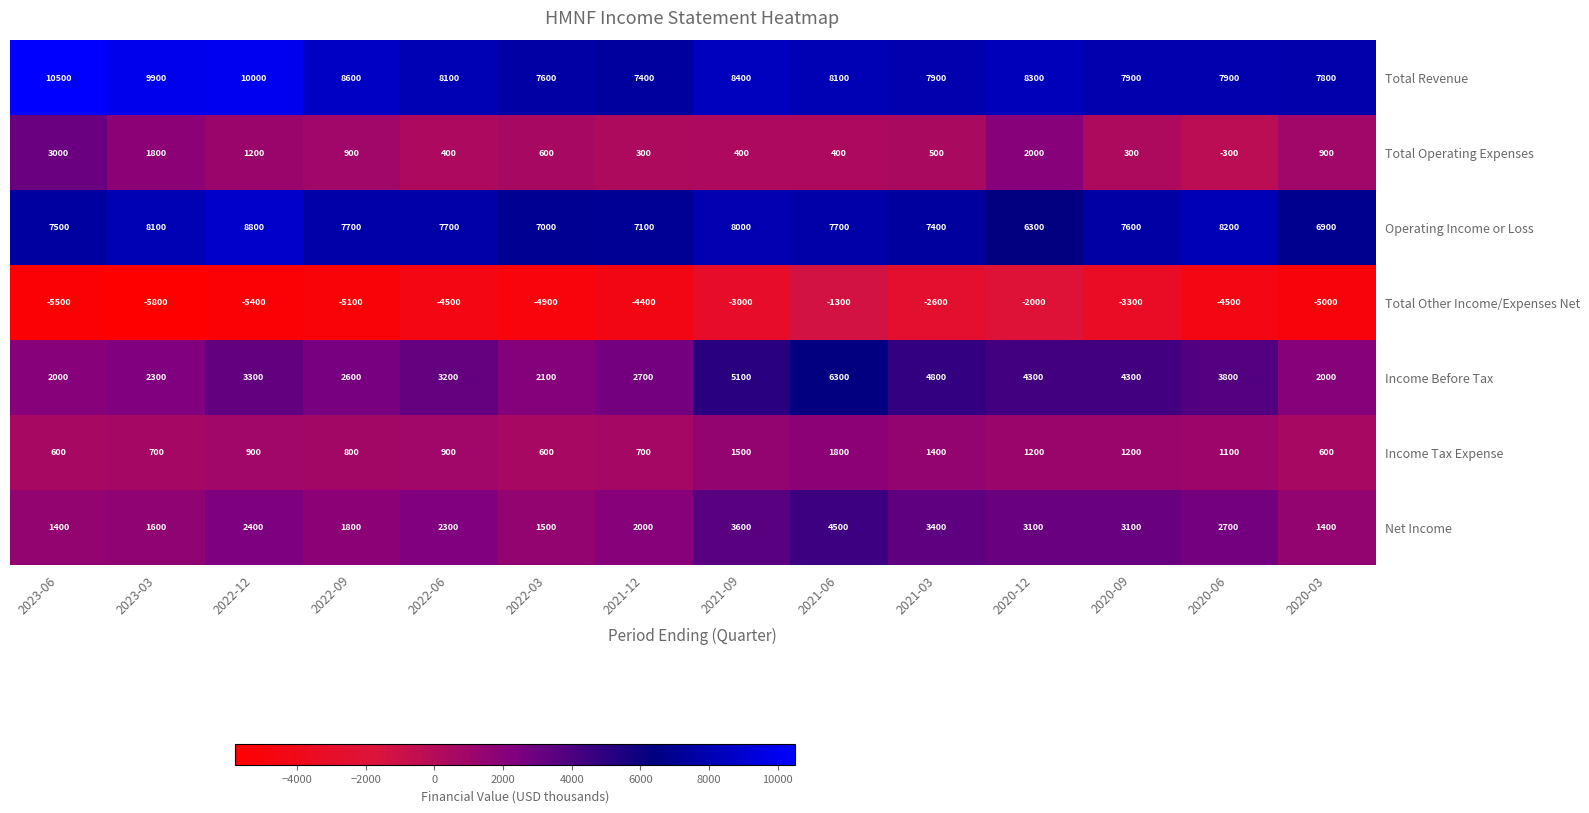

What is the greatest value displayed?

10500